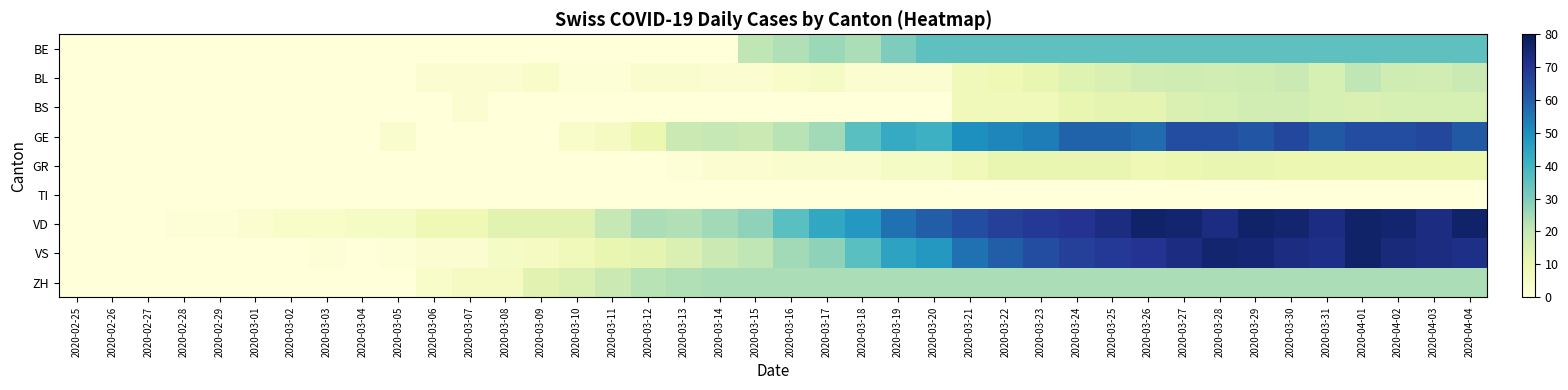

Reading left to right, extract all data points from this chart.

BE: 2020-02-25=0	2020-02-26=0	2020-02-27=0	2020-02-28=0	2020-02-29=0	2020-03-01=0	2020-03-02=0	2020-03-03=0	2020-03-04=0	2020-03-05=0	2020-03-06=0	2020-03-07=0	2020-03-08=0	2020-03-09=0	2020-03-10=0	2020-03-11=0	2020-03-12=0	2020-03-13=0	2020-03-14=0	2020-03-15=21	2020-03-16=23	2020-03-17=26	2020-03-18=24	2020-03-19=30	2020-03-20=35	2020-03-21=35	2020-03-22=35	2020-03-23=35	2020-03-24=35	2020-03-25=35	2020-03-26=35	2020-03-27=35	2020-03-28=35	2020-03-29=35	2020-03-30=35	2020-03-31=35	2020-04-01=35	2020-04-02=35	2020-04-03=35	2020-04-04=35
BL: 2020-02-25=0	2020-02-26=0	2020-02-27=0	2020-02-28=0	2020-02-29=0	2020-03-01=0	2020-03-02=0	2020-03-03=0	2020-03-04=0	2020-03-05=0	2020-03-06=2	2020-03-07=2	2020-03-08=2	2020-03-09=4	2020-03-10=1	2020-03-11=1	2020-03-12=3	2020-03-13=3	2020-03-14=2	2020-03-15=2	2020-03-16=4	2020-03-17=5	2020-03-18=2	2020-03-19=2	2020-03-20=2	2020-03-21=8	2020-03-22=9	2020-03-23=11	2020-03-24=14	2020-03-25=15	2020-03-26=17	2020-03-27=18	2020-03-28=17	2020-03-29=18	2020-03-30=19	2020-03-31=16	2020-04-01=21	2020-04-02=18	2020-04-03=17	2020-04-04=19
BS: 2020-02-25=0	2020-02-26=0	2020-02-27=0	2020-02-28=0	2020-02-29=0	2020-03-01=0	2020-03-02=0	2020-03-03=0	2020-03-04=0	2020-03-05=0	2020-03-06=0	2020-03-07=2	2020-03-08=0	2020-03-09=0	2020-03-10=0	2020-03-11=0	2020-03-12=0	2020-03-13=0	2020-03-14=0	2020-03-15=0	2020-03-16=0	2020-03-17=0	2020-03-18=0	2020-03-19=0	2020-03-20=0	2020-03-21=8	2020-03-22=8	2020-03-23=8	2020-03-24=11	2020-03-25=12	2020-03-26=12	2020-03-27=15	2020-03-28=16	2020-03-29=17	2020-03-30=17	2020-03-31=16	2020-04-01=15	2020-04-02=16	2020-04-03=16	2020-04-04=16
GE: 2020-02-25=0	2020-02-26=0	2020-02-27=0	2020-02-28=0	2020-02-29=0	2020-03-01=0	2020-03-02=0	2020-03-03=0	2020-03-04=0	2020-03-05=3	2020-03-06=0	2020-03-07=0	2020-03-08=0	2020-03-09=0	2020-03-10=4	2020-03-11=6	2020-03-12=10	2020-03-13=19	2020-03-14=20	2020-03-15=19	2020-03-16=22	2020-03-17=25	2020-03-18=36	2020-03-19=43	2020-03-20=41	2020-03-21=50	2020-03-22=52	2020-03-23=54	2020-03-24=59	2020-03-25=59	2020-03-26=57	2020-03-27=64	2020-03-28=64	2020-03-29=62	2020-03-30=65	2020-03-31=61	2020-04-01=64	2020-04-02=64	2020-04-03=65	2020-04-04=61
GR: 2020-02-25=0	2020-02-26=0	2020-02-27=0	2020-02-28=0	2020-02-29=0	2020-03-01=0	2020-03-02=0	2020-03-03=0	2020-03-04=0	2020-03-05=0	2020-03-06=0	2020-03-07=0	2020-03-08=0	2020-03-09=0	2020-03-10=0	2020-03-11=0	2020-03-12=0	2020-03-13=1	2020-03-14=2	2020-03-15=2	2020-03-16=3	2020-03-17=3	2020-03-18=3	2020-03-19=5	2020-03-20=5	2020-03-21=8	2020-03-22=11	2020-03-23=11	2020-03-24=11	2020-03-25=11	2020-03-26=9	2020-03-27=10	2020-03-28=11	2020-03-29=11	2020-03-30=10	2020-03-31=10	2020-04-01=10	2020-04-02=10	2020-04-03=10	2020-04-04=10
TI: 2020-02-25=0	2020-02-26=0	2020-02-27=0	2020-02-28=0	2020-02-29=0	2020-03-01=0	2020-03-02=0	2020-03-03=0	2020-03-04=0	2020-03-05=0	2020-03-06=0	2020-03-07=0	2020-03-08=0	2020-03-09=0	2020-03-10=0	2020-03-11=0	2020-03-12=0	2020-03-13=0	2020-03-14=0	2020-03-15=0	2020-03-16=0	2020-03-17=0	2020-03-18=0	2020-03-19=0	2020-03-20=0	2020-03-21=0	2020-03-22=0	2020-03-23=0	2020-03-24=0	2020-03-25=0	2020-03-26=0	2020-03-27=0	2020-03-28=0	2020-03-29=0	2020-03-30=0	2020-03-31=0	2020-04-01=0	2020-04-02=0	2020-04-03=0	2020-04-04=0
VD: 2020-02-25=0	2020-02-26=0	2020-02-27=0	2020-02-28=1	2020-02-29=1	2020-03-01=2	2020-03-02=4	2020-03-03=4	2020-03-04=5	2020-03-05=5	2020-03-06=9	2020-03-07=9	2020-03-08=13	2020-03-09=13	2020-03-10=13	2020-03-11=20	2020-03-12=24	2020-03-13=23	2020-03-14=25	2020-03-15=28	2020-03-16=36	2020-03-17=44	2020-03-18=48	2020-03-19=56	2020-03-20=60	2020-03-21=64	2020-03-22=67	2020-03-23=69	2020-03-24=70	2020-03-25=73	2020-03-26=77	2020-03-27=76	2020-03-28=73	2020-03-29=77	2020-03-30=76	2020-03-31=73	2020-04-01=77	2020-04-02=76	2020-04-03=73	2020-04-04=77
VS: 2020-02-25=0	2020-02-26=0	2020-02-27=0	2020-02-28=0	2020-02-29=0	2020-03-01=0	2020-03-02=0	2020-03-03=1	2020-03-04=0	2020-03-05=1	2020-03-06=2	2020-03-07=2	2020-03-08=5	2020-03-09=6	2020-03-10=8	2020-03-11=11	2020-03-12=12	2020-03-13=15	2020-03-14=19	2020-03-15=21	2020-03-16=25	2020-03-17=28	2020-03-18=36	2020-03-19=45	2020-03-20=48	2020-03-21=56	2020-03-22=60	2020-03-23=64	2020-03-24=67	2020-03-25=69	2020-03-26=70	2020-03-27=73	2020-03-28=76	2020-03-29=75	2020-03-30=73	2020-03-31=72	2020-04-01=77	2020-04-02=74	2020-04-03=73	2020-04-04=72
ZH: 2020-02-25=0	2020-02-26=0	2020-02-27=0	2020-02-28=0	2020-02-29=0	2020-03-01=0	2020-03-02=0	2020-03-03=0	2020-03-04=0	2020-03-05=0	2020-03-06=4	2020-03-07=6	2020-03-08=6	2020-03-09=13	2020-03-10=15	2020-03-11=19	2020-03-12=22	2020-03-13=23	2020-03-14=24	2020-03-15=24	2020-03-16=24	2020-03-17=24	2020-03-18=24	2020-03-19=24	2020-03-20=24	2020-03-21=24	2020-03-22=24	2020-03-23=24	2020-03-24=24	2020-03-25=24	2020-03-26=24	2020-03-27=24	2020-03-28=24	2020-03-29=24	2020-03-30=24	2020-03-31=24	2020-04-01=24	2020-04-02=24	2020-04-03=24	2020-04-04=24